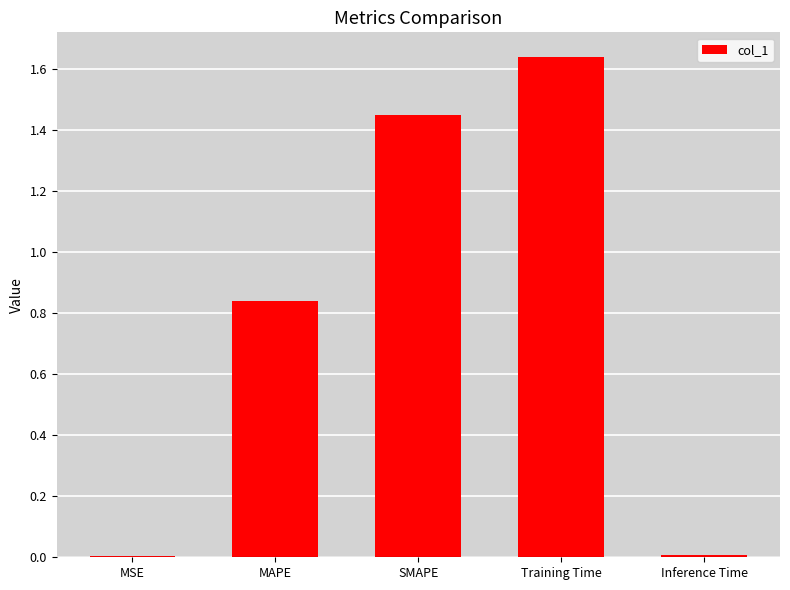

Which has a higher value, MSE or MAPE?

MAPE